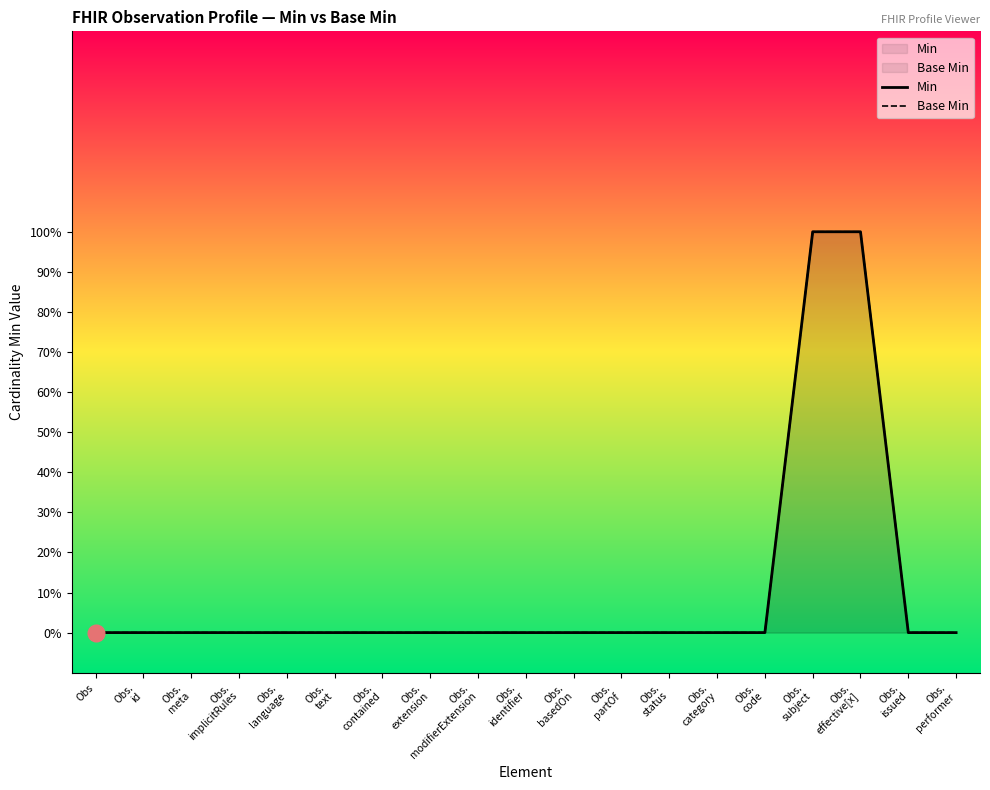

What value does the Base Min series have at Obs.
subject?

1